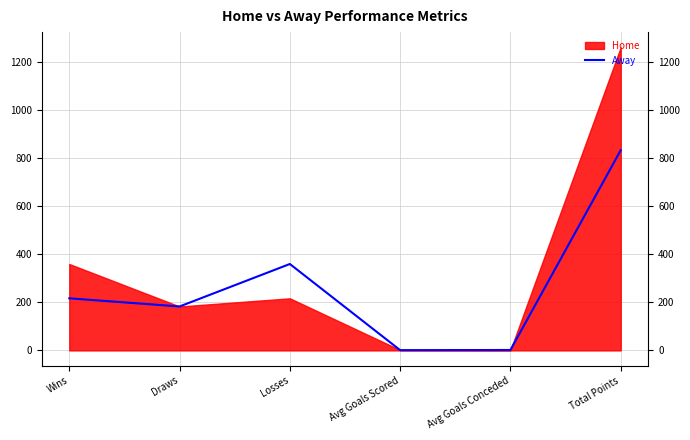

What is the maximum value for Away?

834.0